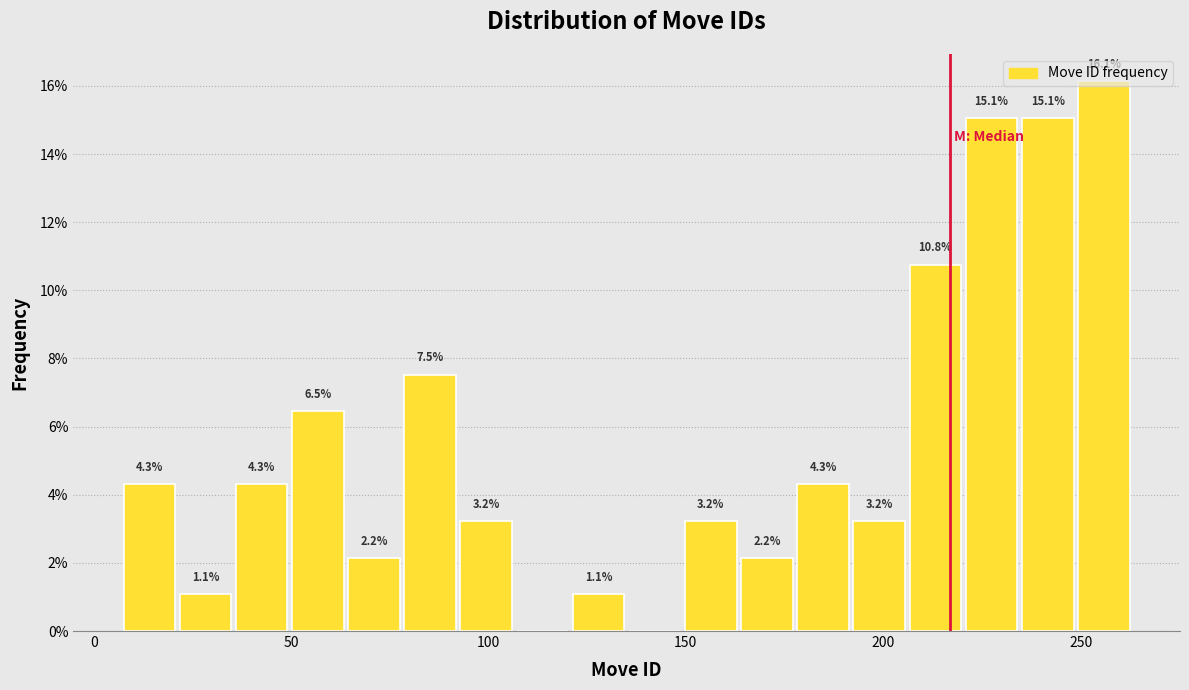

Read against the x-axis, roughly where is the centre of the tallest bar?

255